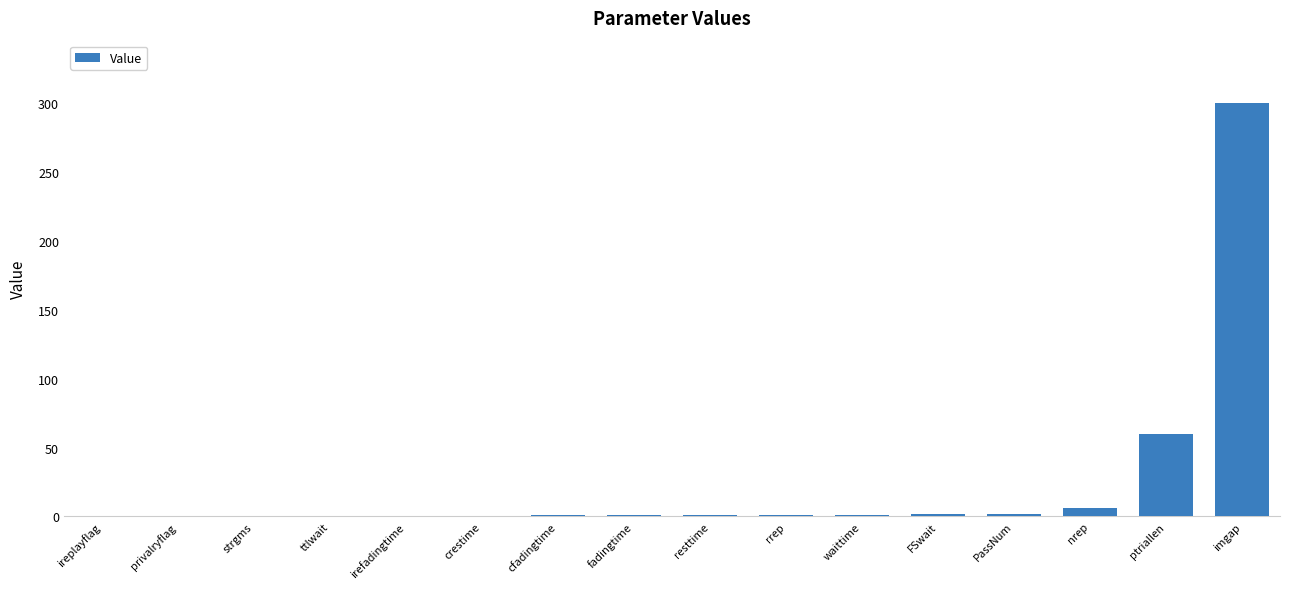

The value at imgap is 300.0. True or false?

True